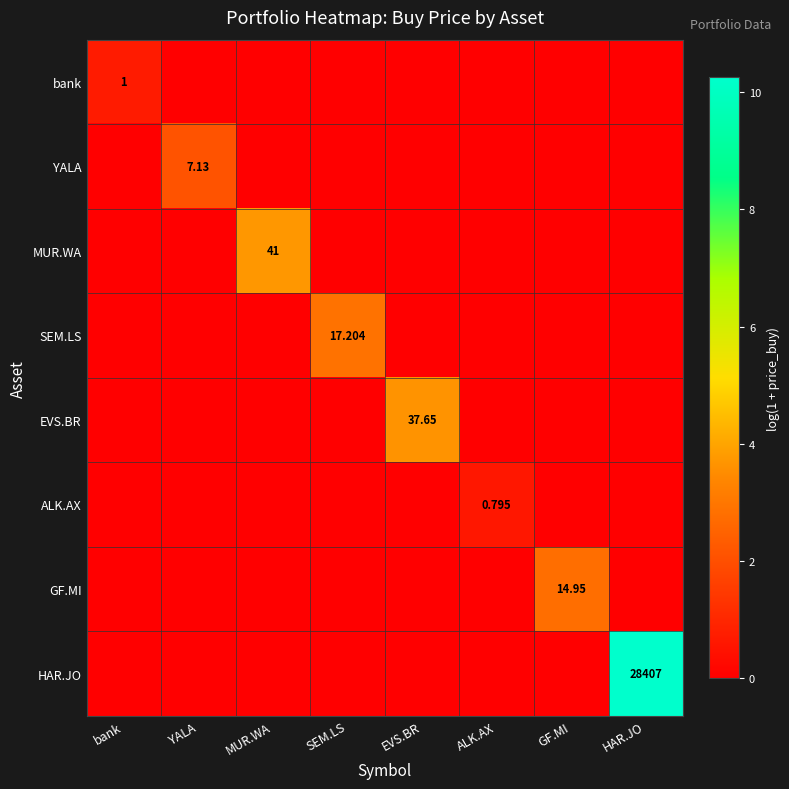

What is the average value of the YALA series?

0.3